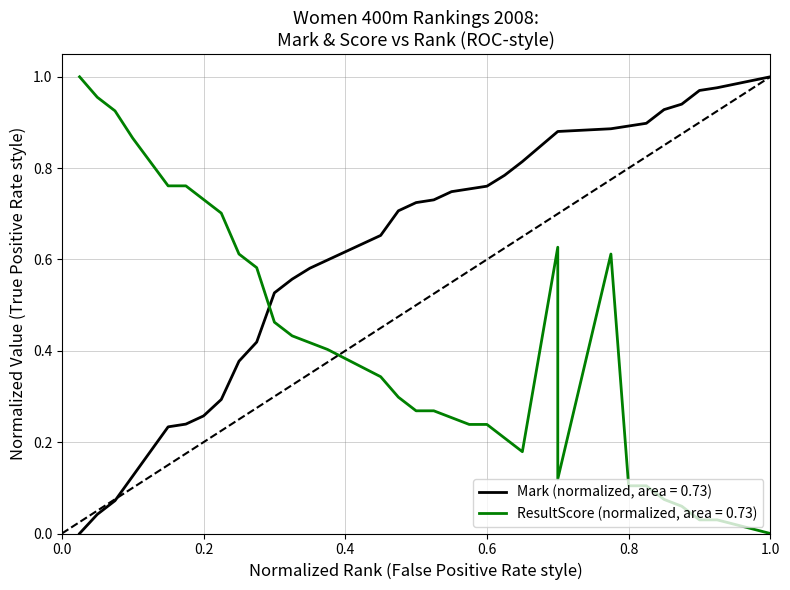

Rank the series by their maximum value, from highest to lowest.

Mark, ResultScore